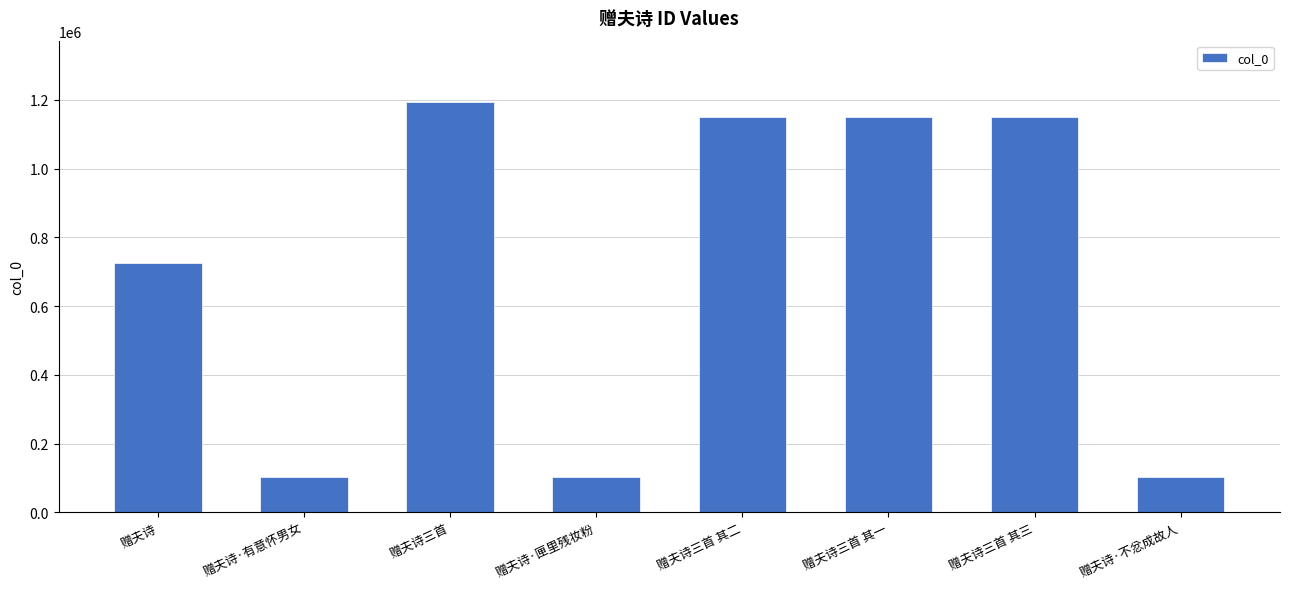

The value at 赠夫诗 is 726405. True or false?

True